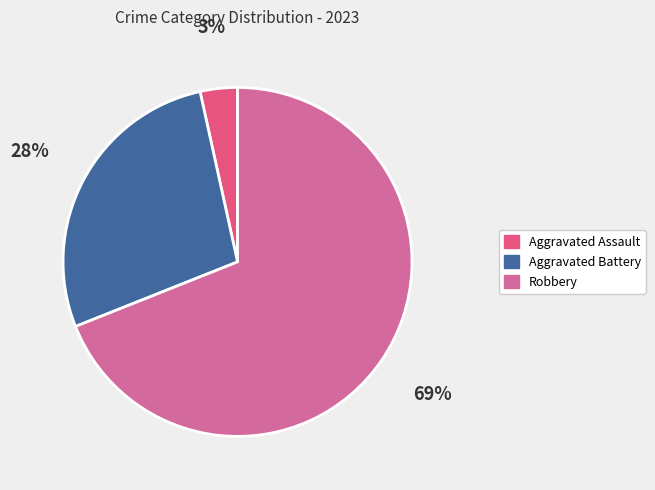

Do Robbery and Aggravated Assault together represent more than half of the pie?

Yes